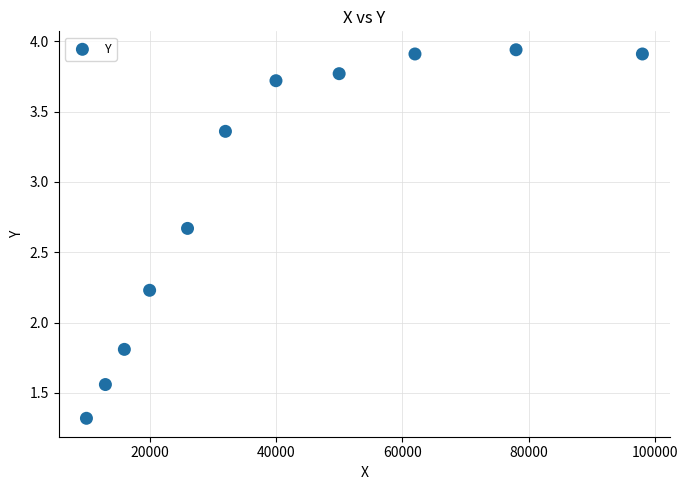

What Y value in the scatter plot is closest to 2?

1.8